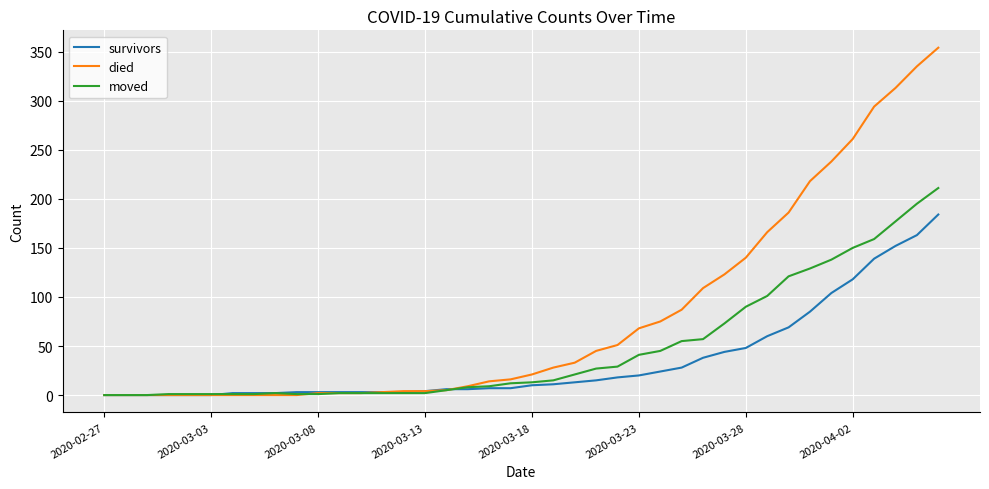

Rank the series by their average value, from lowest to highest.

survivors, moved, died